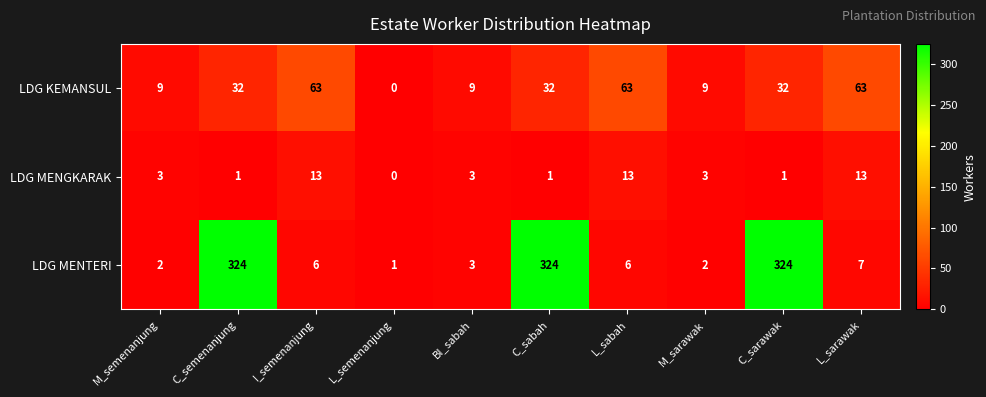

The LDG MENGKARAK series shows 1 at M_sarawak. True or false?

False